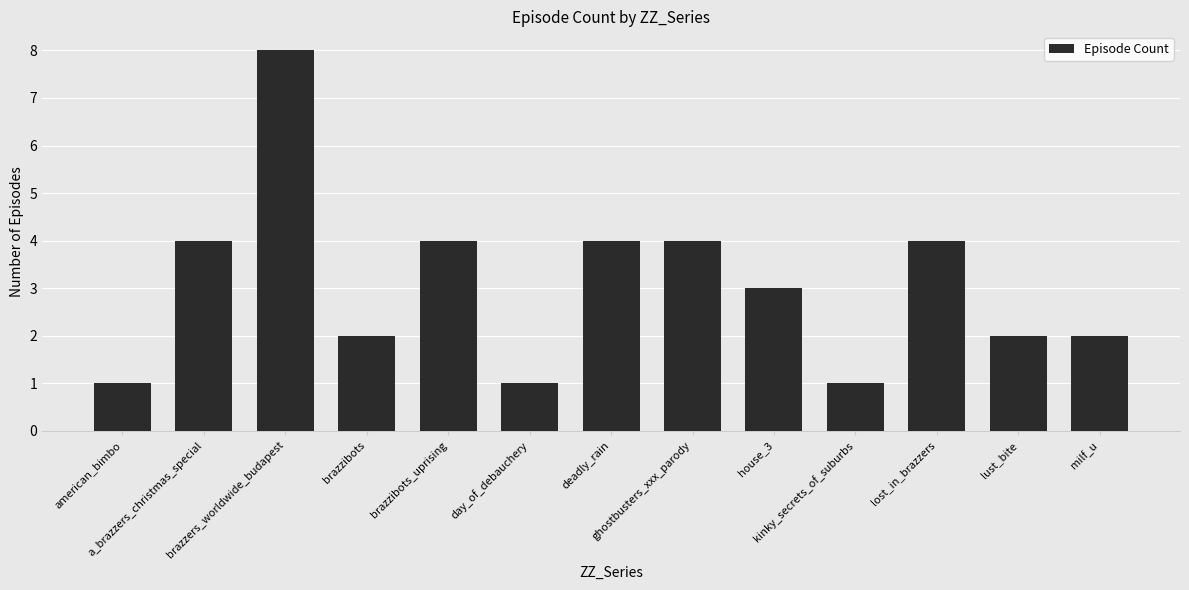

At which label does the data first exceed 3?

a_brazzers_christmas_special